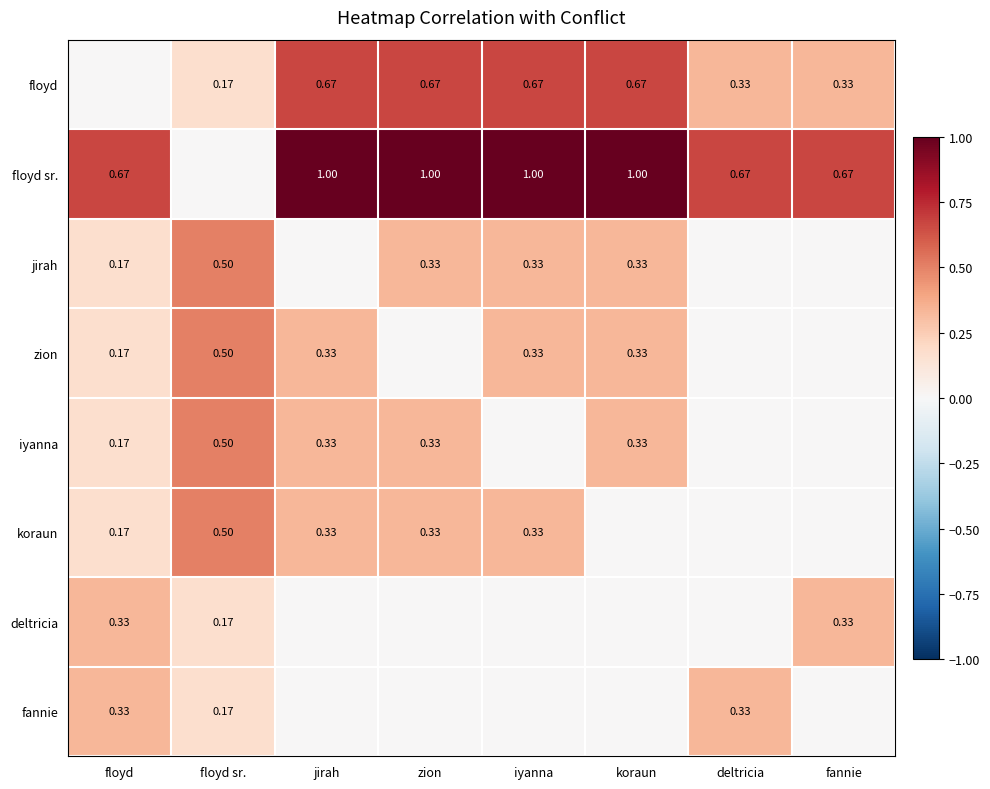

Rank the categories by floyd sr. value from highest to lowest.

jirah, zion, iyanna, koraun, floyd, deltricia, fannie, floyd sr.